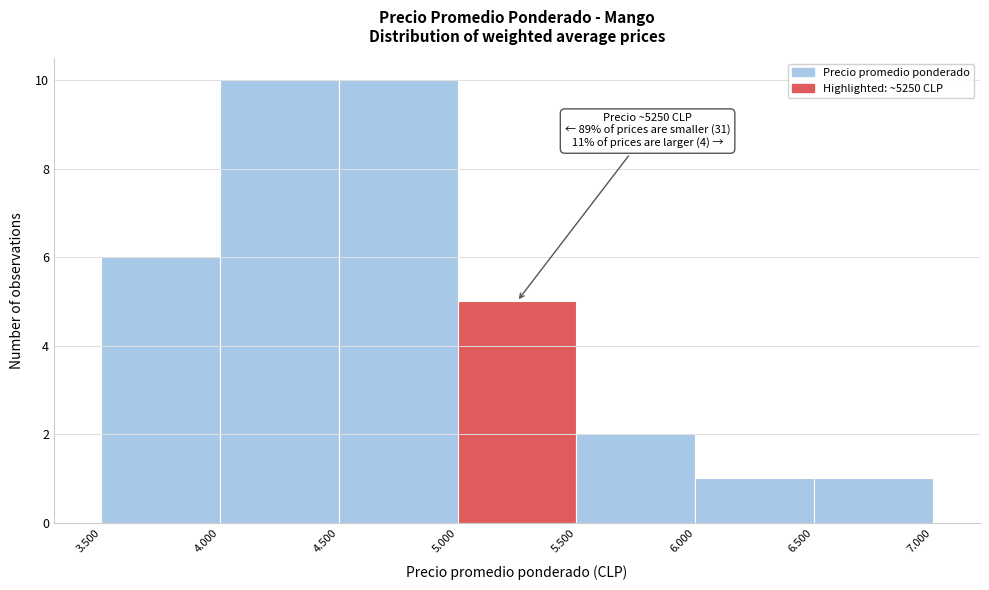

Reading right to left, transcribe all the data shown in this chart.

1	1	2	5	10	10	6